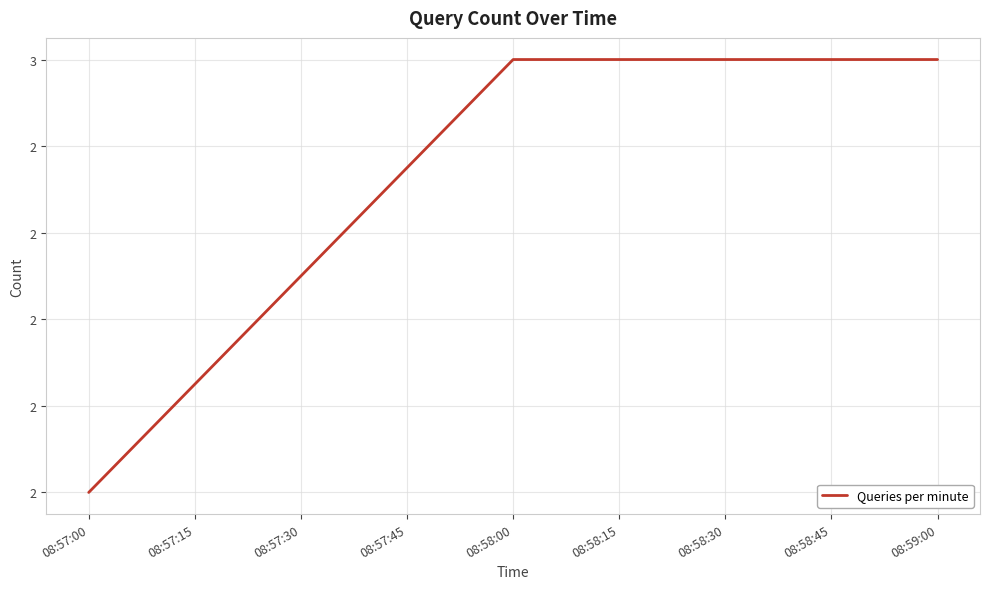

Which label corresponds to the smallest value in the chart?

08:57:00